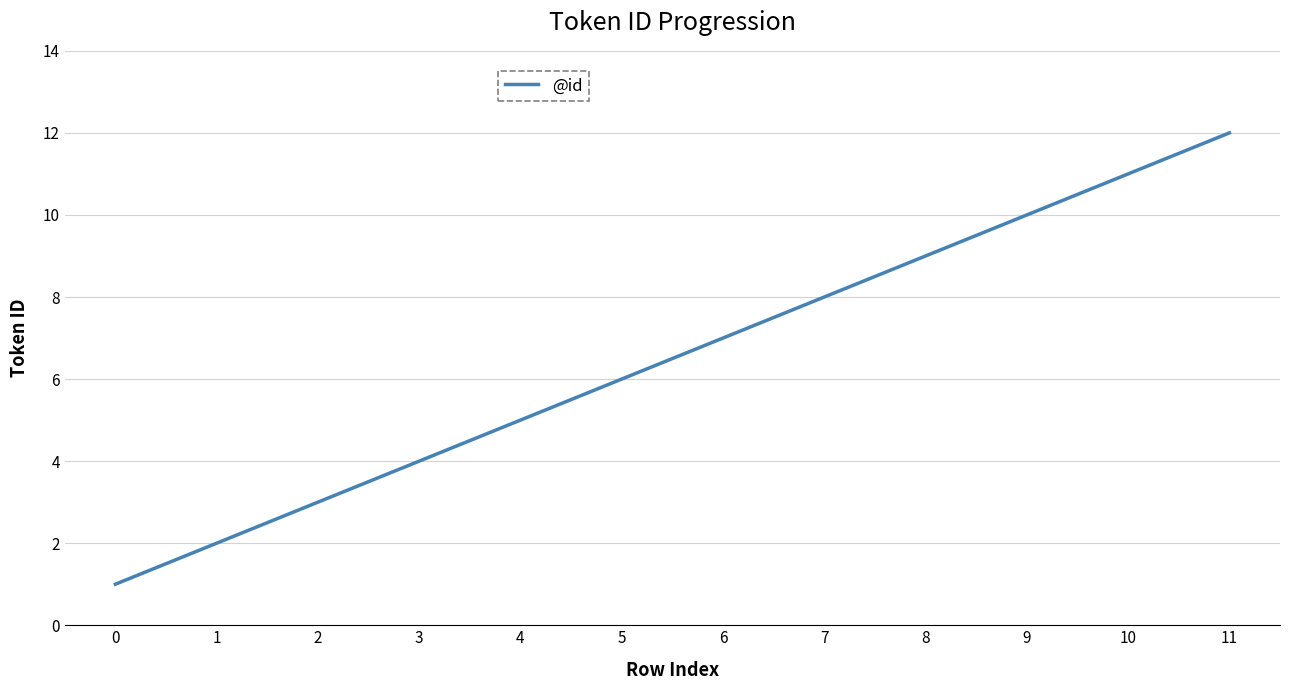

Which has a higher value, 11 or 1?

11